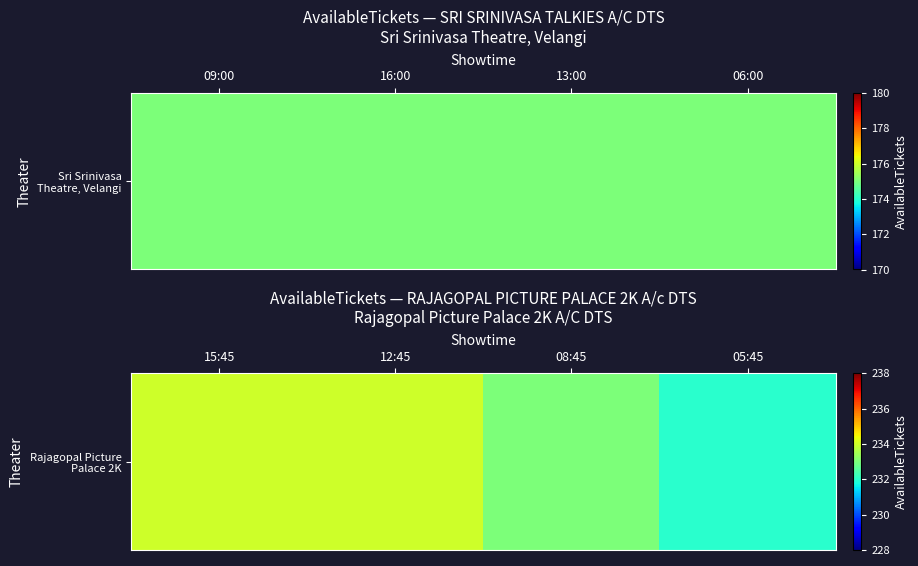

Between 08:45 and 15:45, which is larger?

15:45